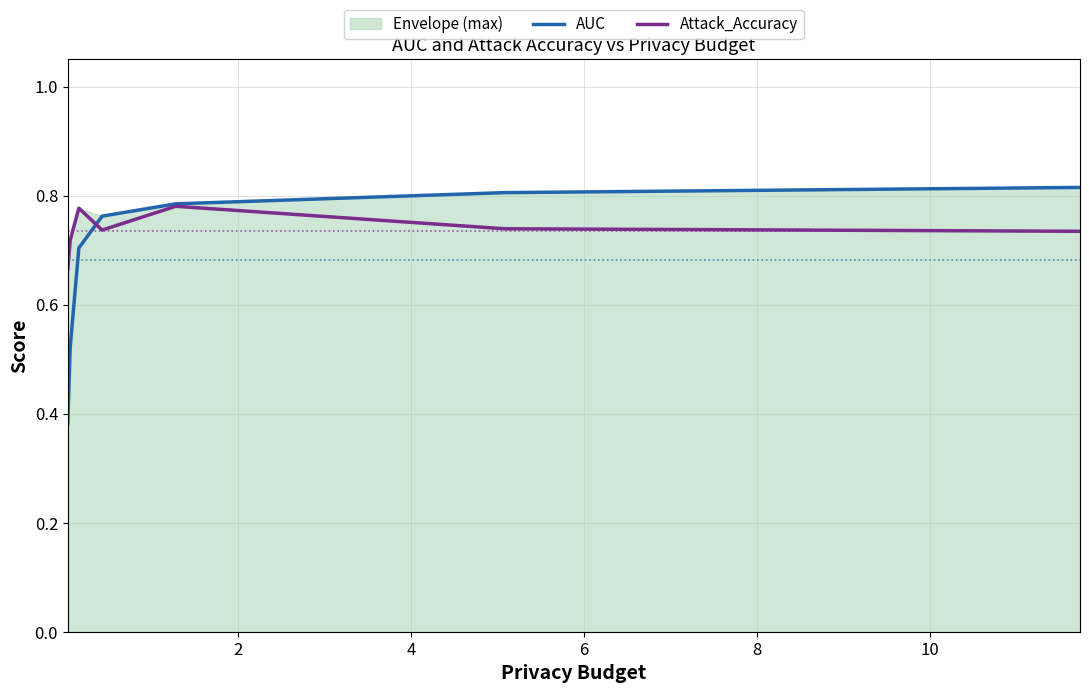

True or false: AUC has more than 0 points higher than both neighbors.

False